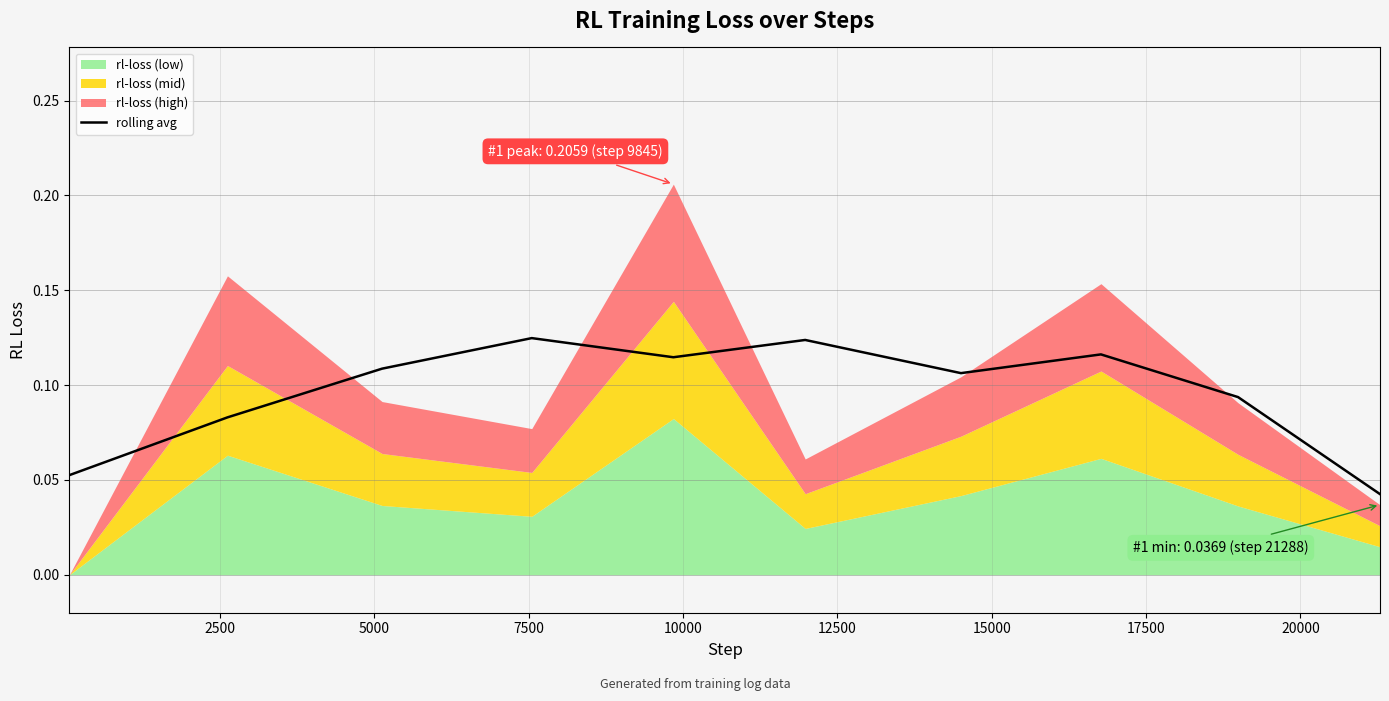

What is the difference between the maximum and minimum values?

0.1